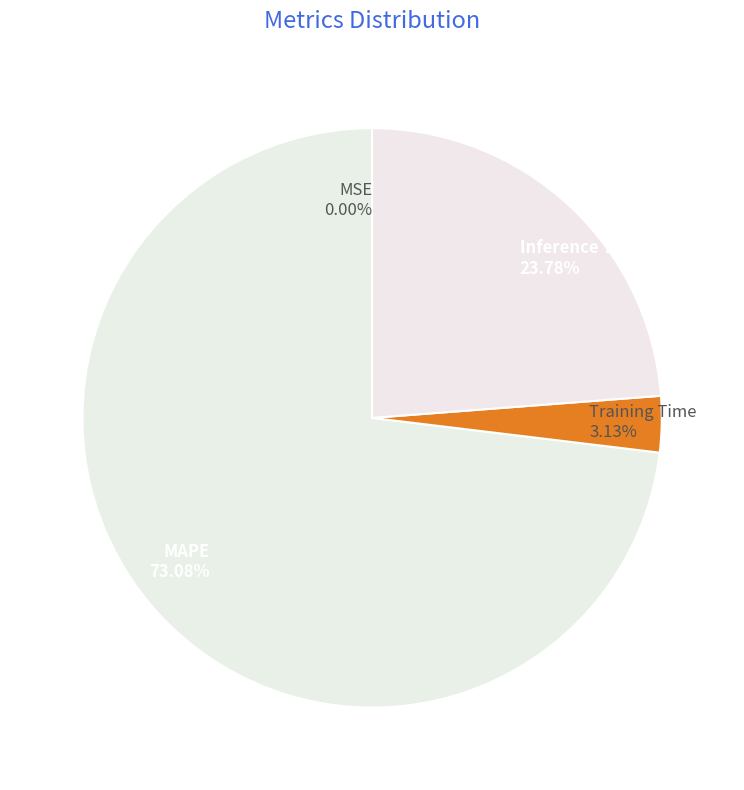

What is the largest slice in the pie chart?

MAPE 73.08%